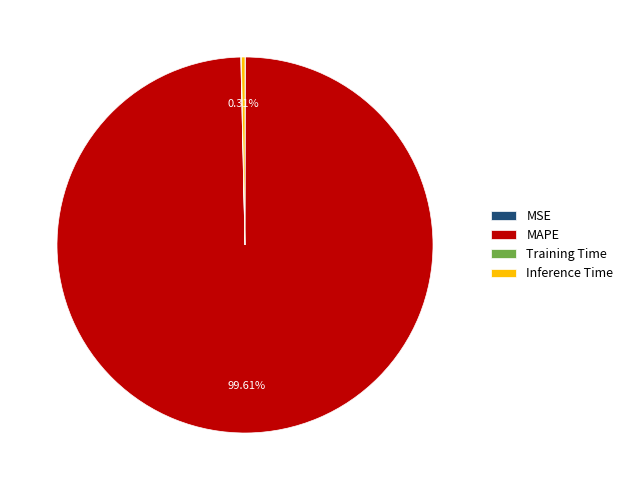

True or false: MAPE accounts for 100% of the total.

True